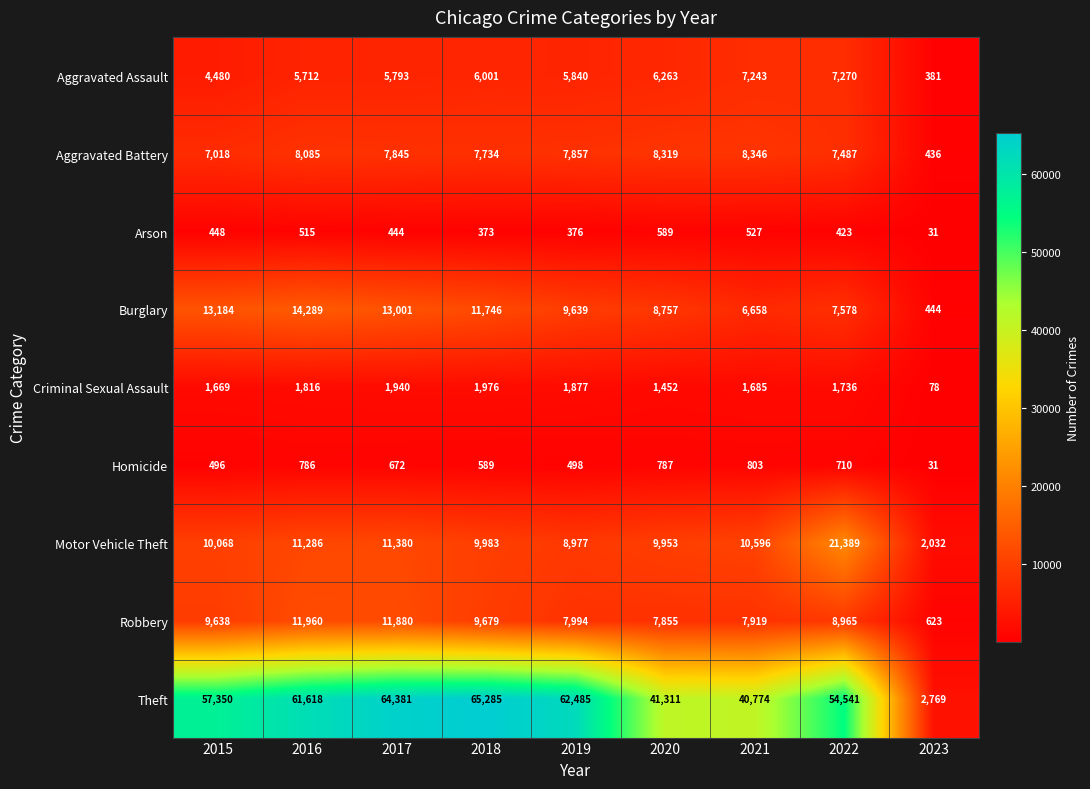

List the labels in order of Criminal Sexual Assault value, largest first.

2018, 2017, 2019, 2016, 2022, 2021, 2015, 2020, 2023